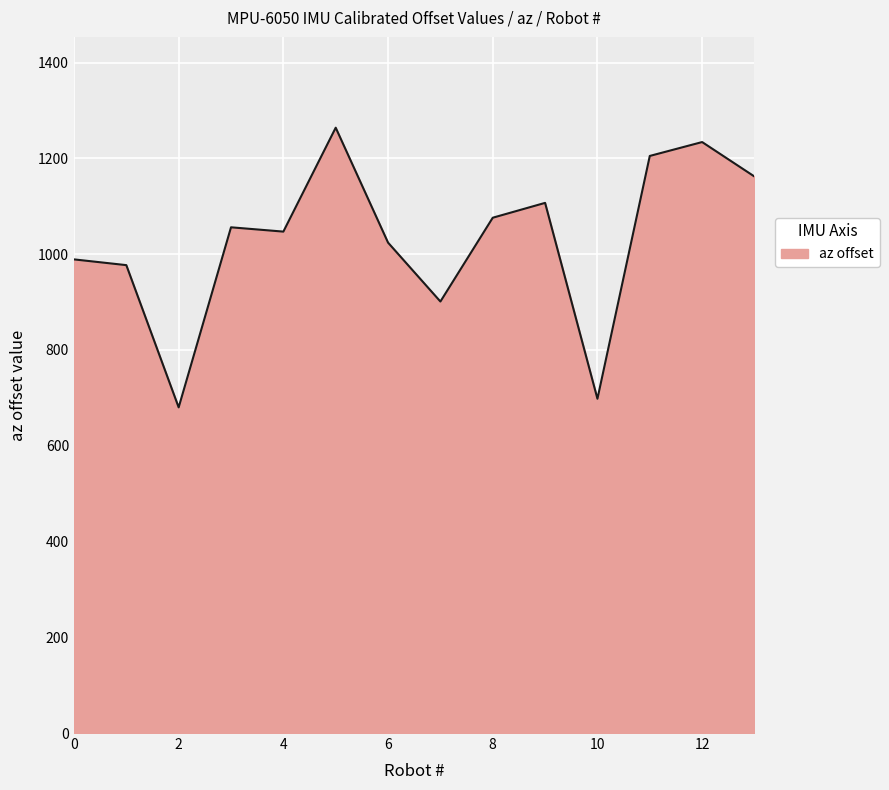

What is the difference between the maximum and minimum values?

584